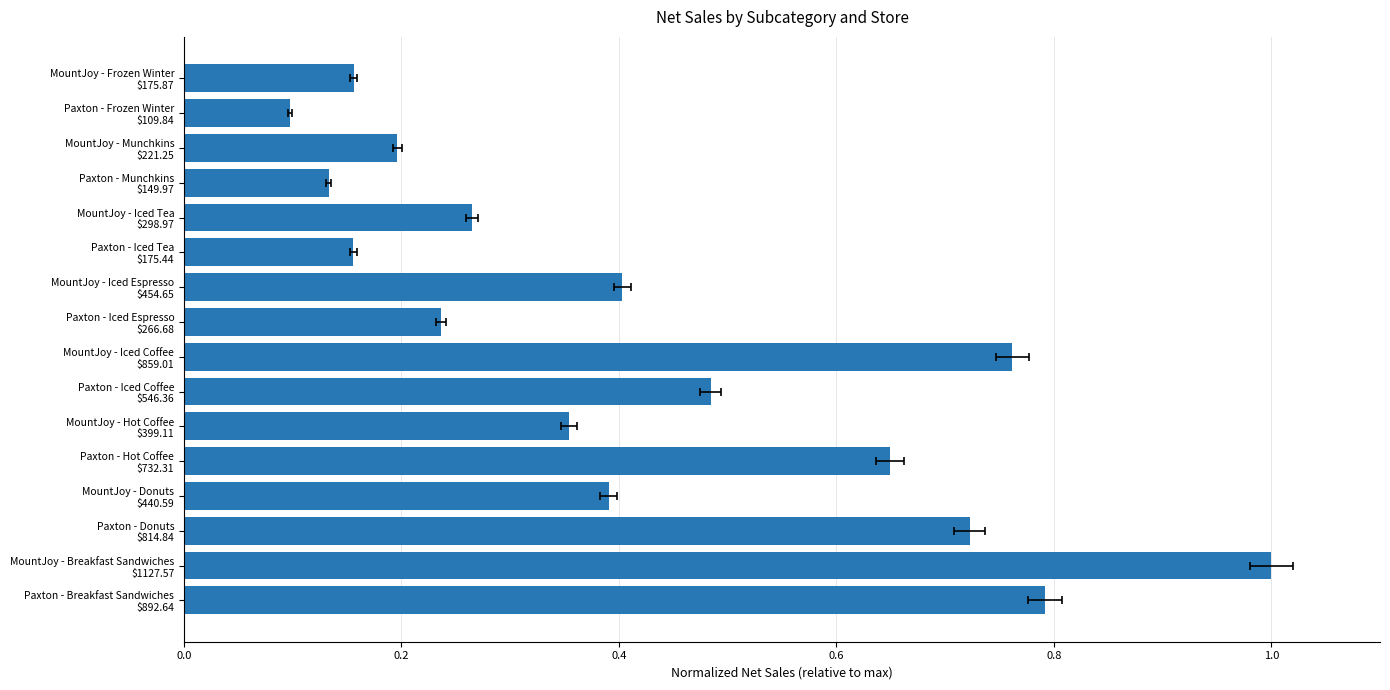

What is the sum of the values at MountJoy - Iced Coffee $859.01 and Paxton - Frozen Winter $109.84?

0.9